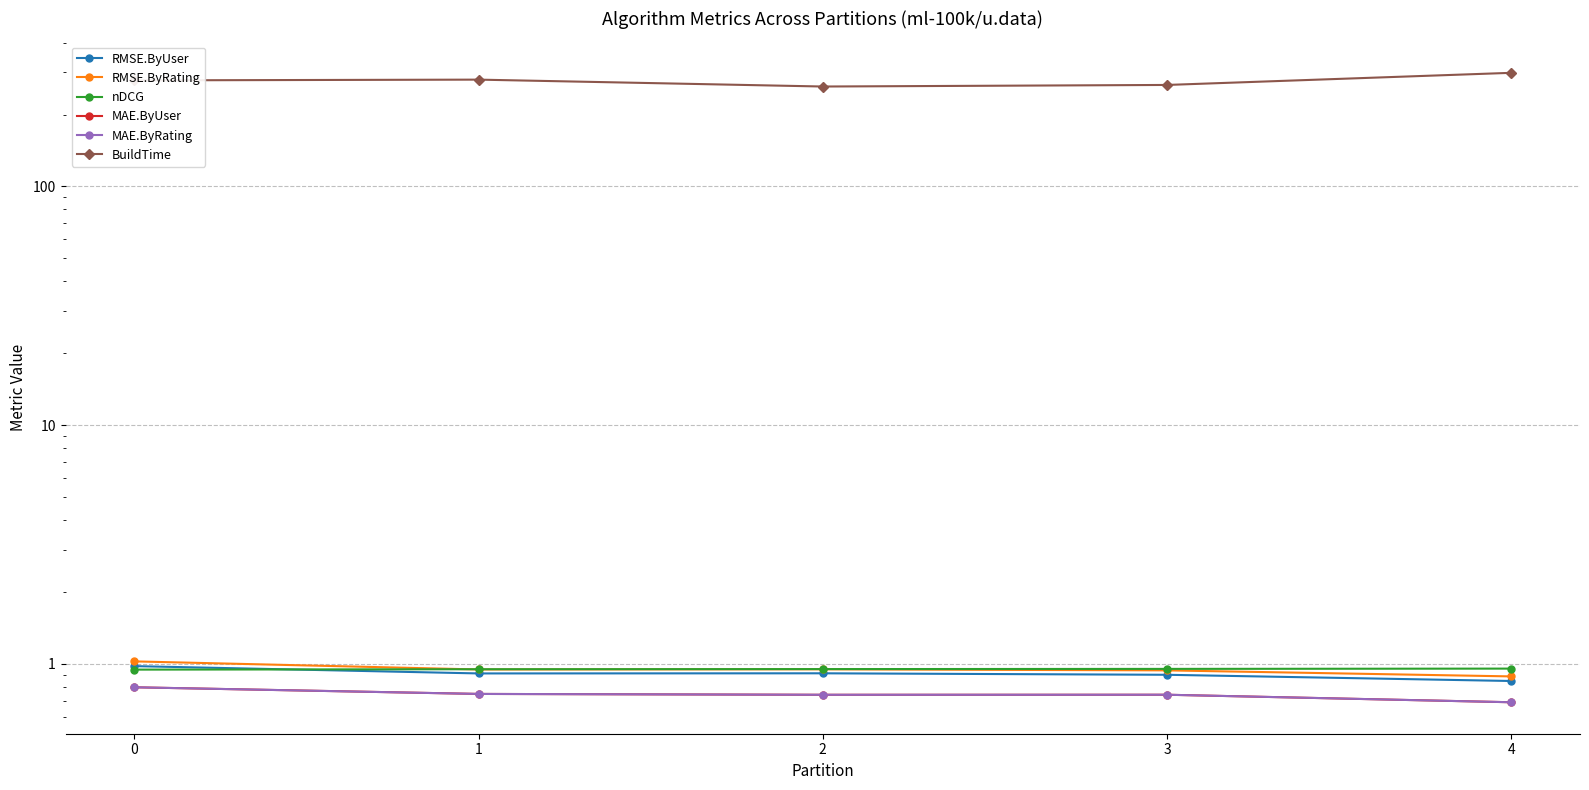

Which category has the highest value in the nDCG series?

4